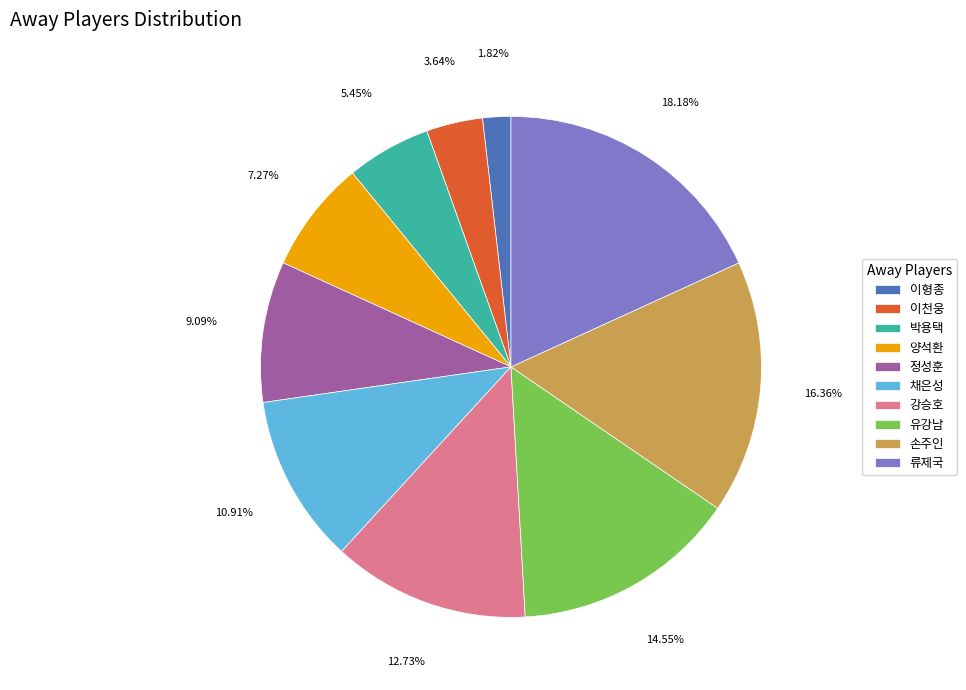

Which slice is the smallest?

이형종